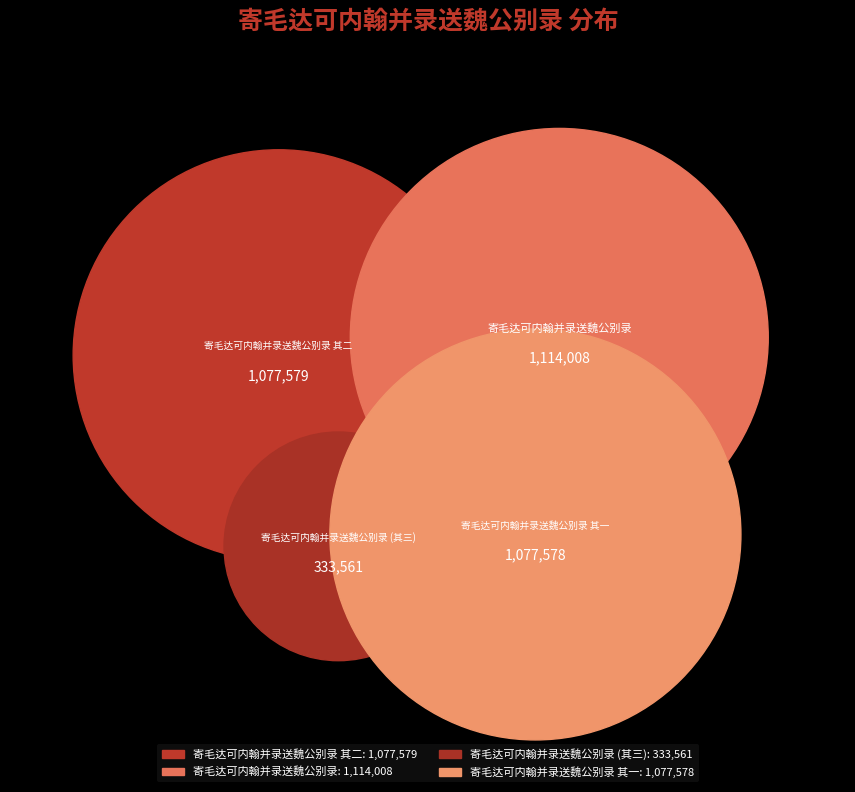

What percentage is the 寄毛达可内翰并录送魏公别录 其一 slice, to the nearest percent?

30%